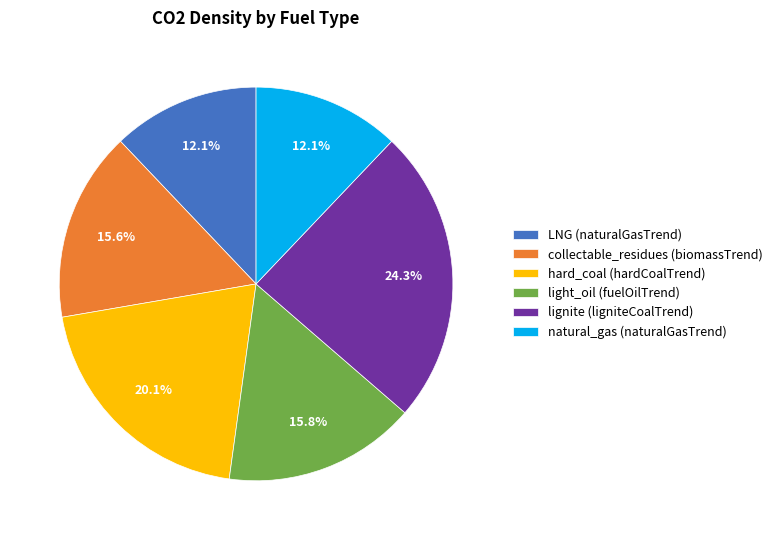

Is there a majority slice in this chart?

No